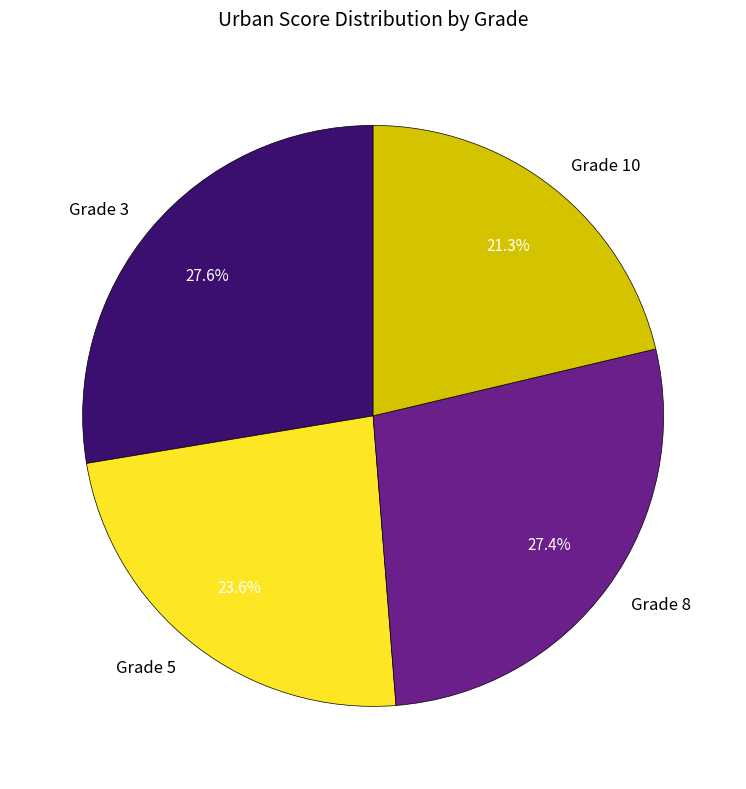

Is there any slice that represents more than half of the pie?

No